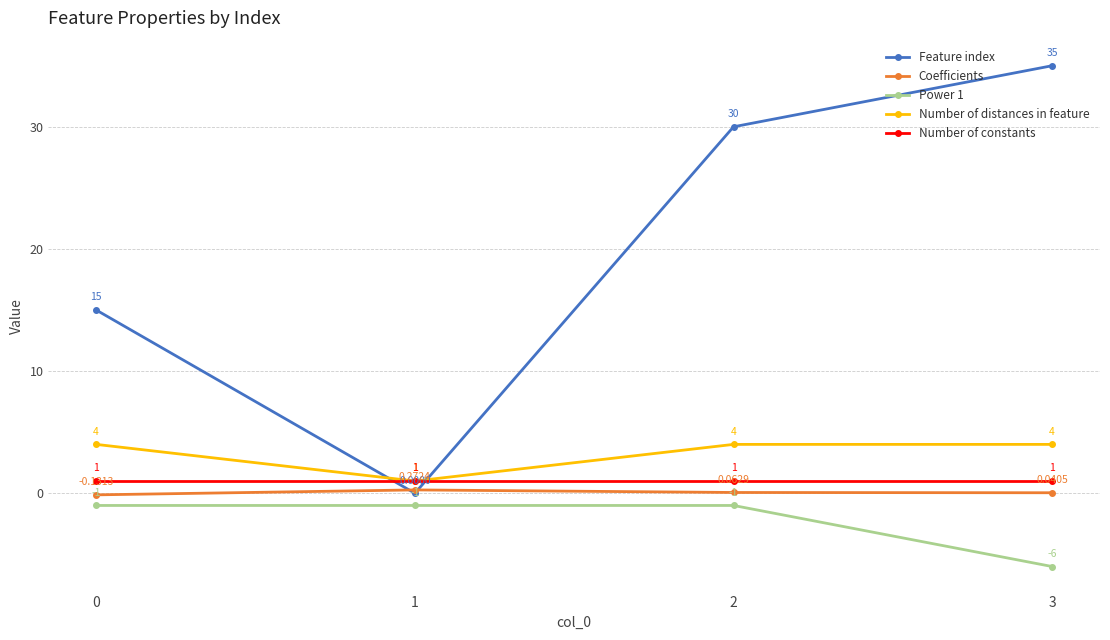

True or false: Power 1 and Number of distances in feature intersect in this chart.

False